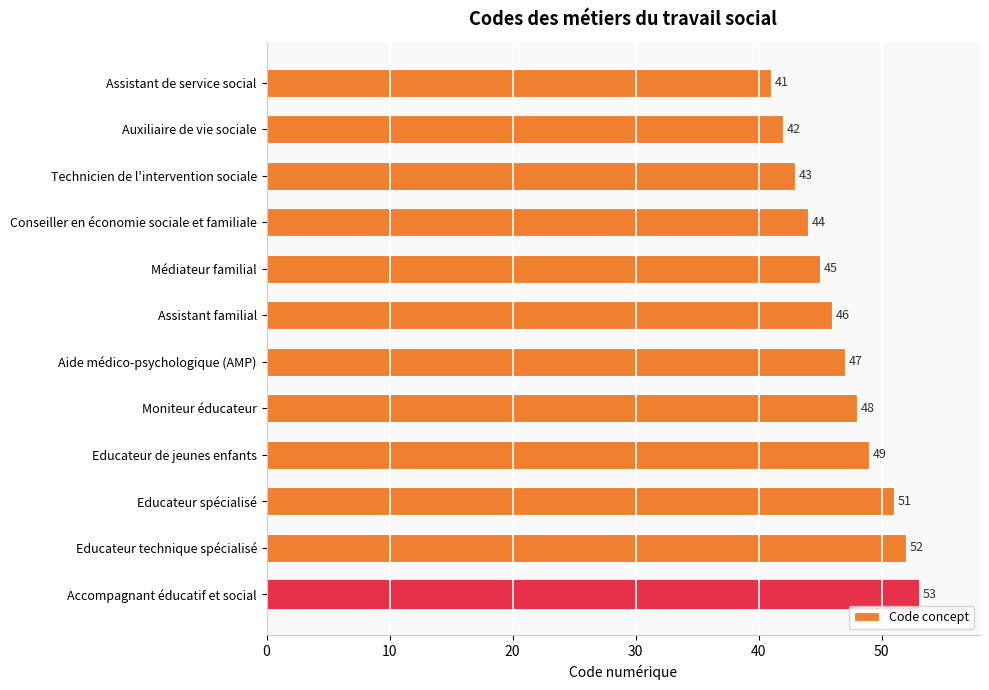

How many bars are there in total?

12